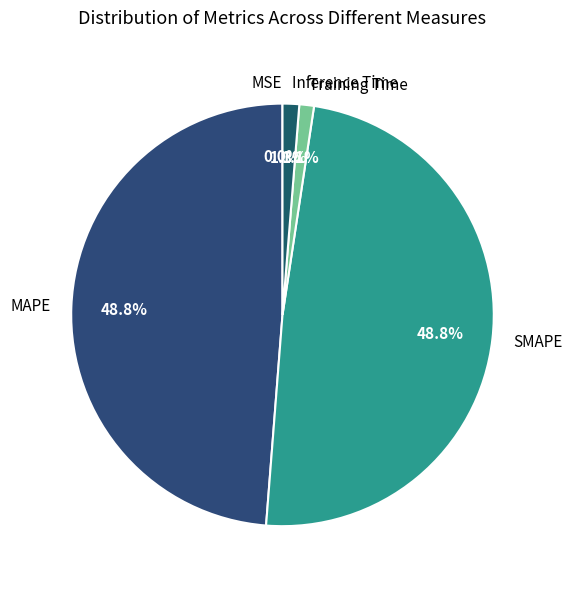

Which has a higher value, Inference Time or SMAPE?

SMAPE